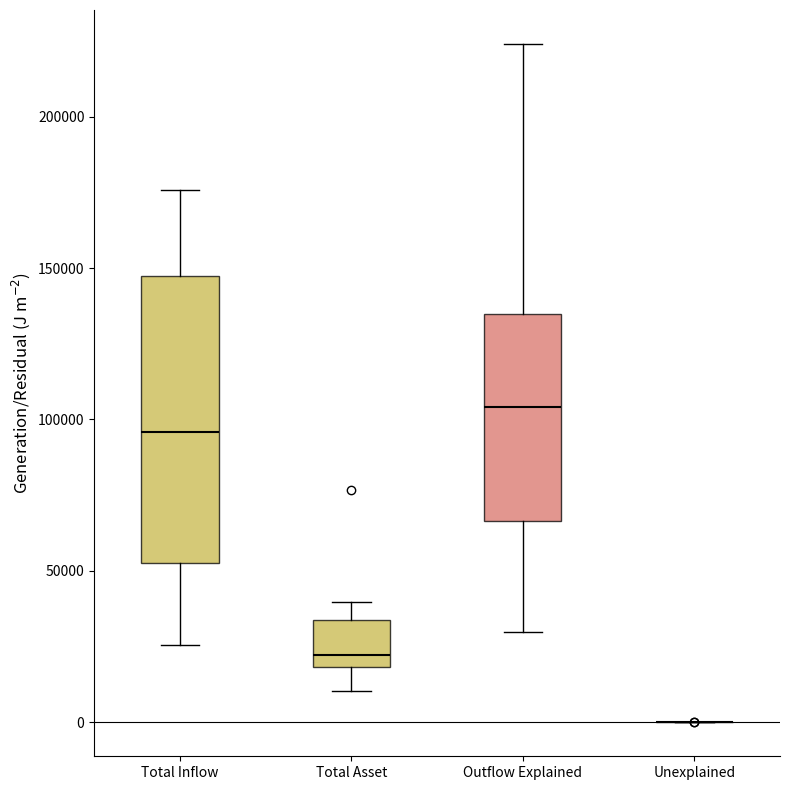

Which box is the tallest, from its lower edge to its upper edge?

Total Inflow